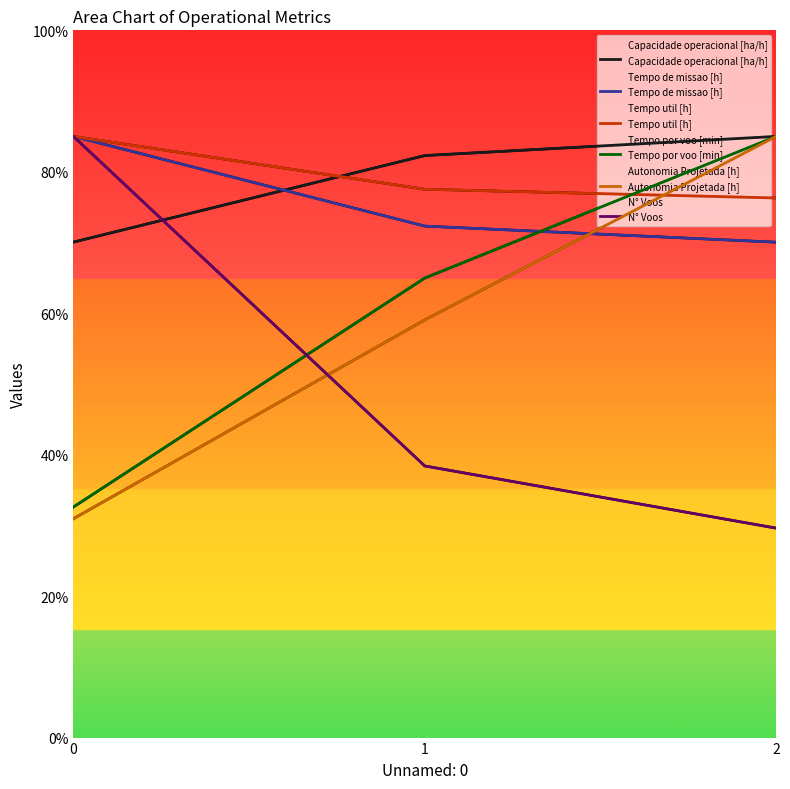

How many values in the N° Voos series are below 38?

1